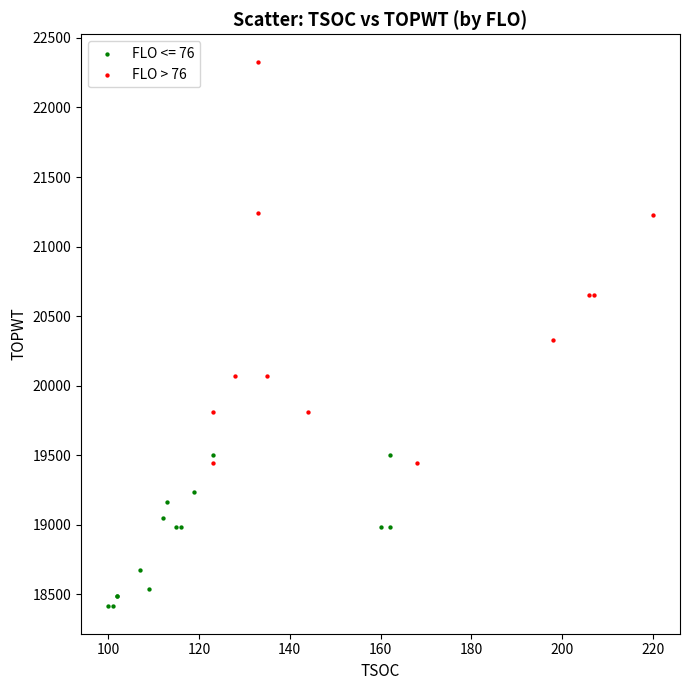

Which series has the largest Y range (max minus min)?

FLO > 76